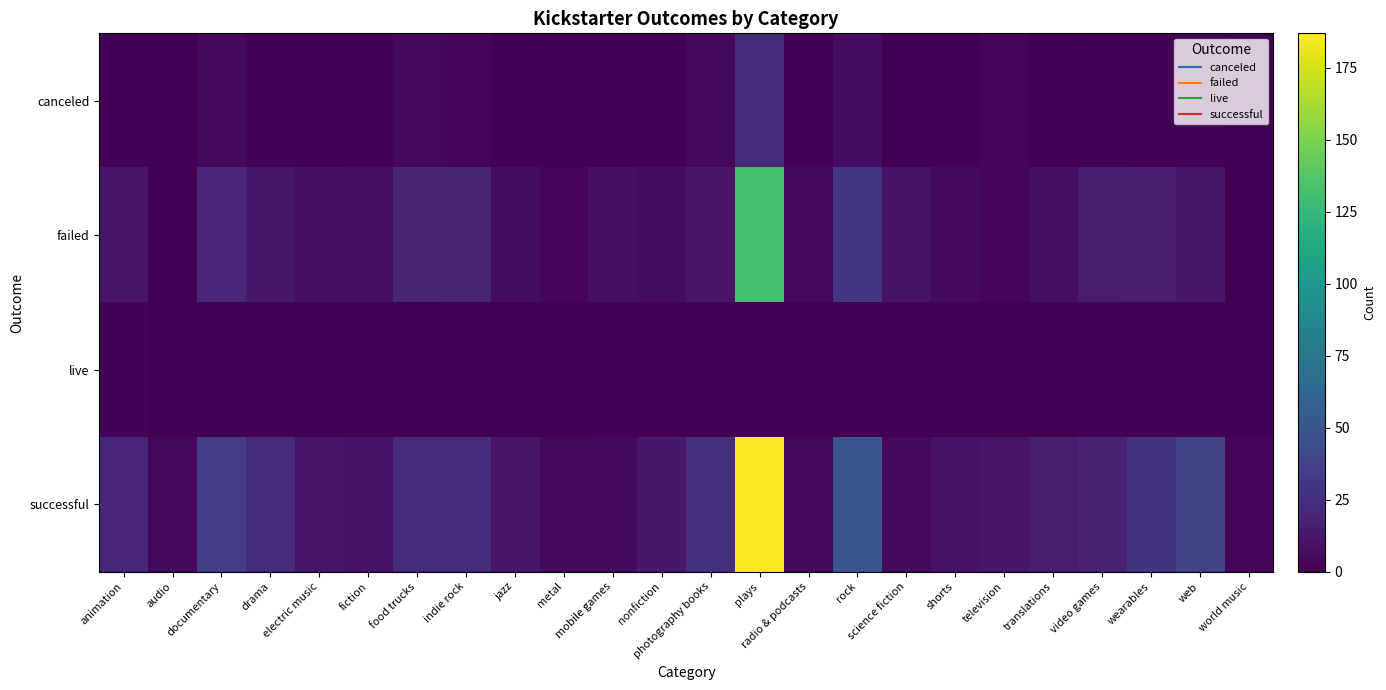

How many data points does each series have?

24